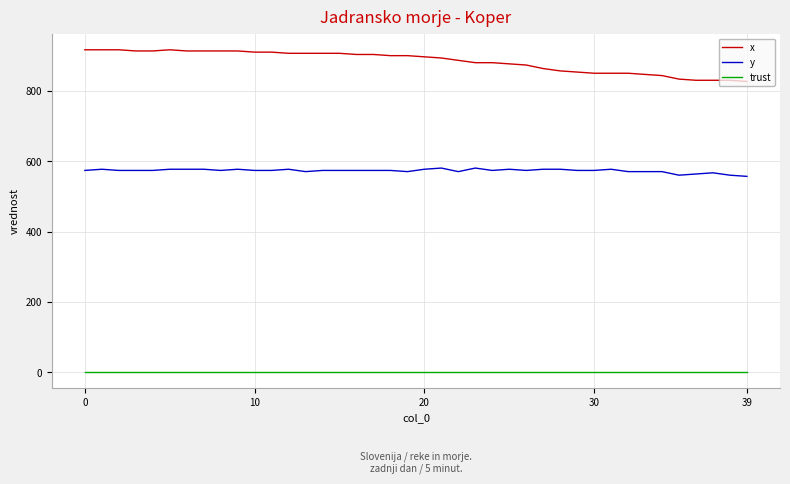

Which series has the largest total across all categories?

x